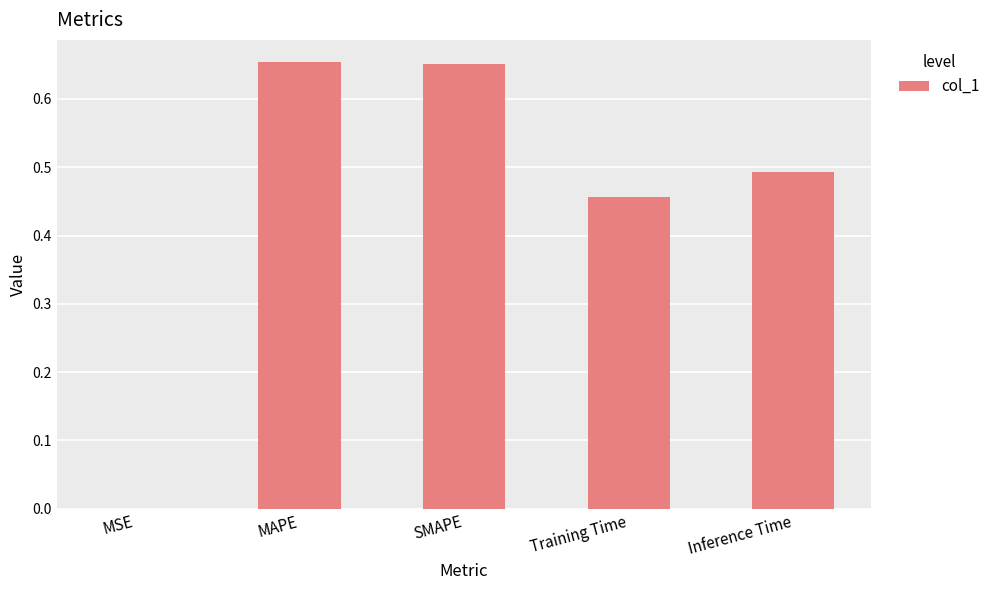

Which has a higher value, Inference Time or Training Time?

Inference Time